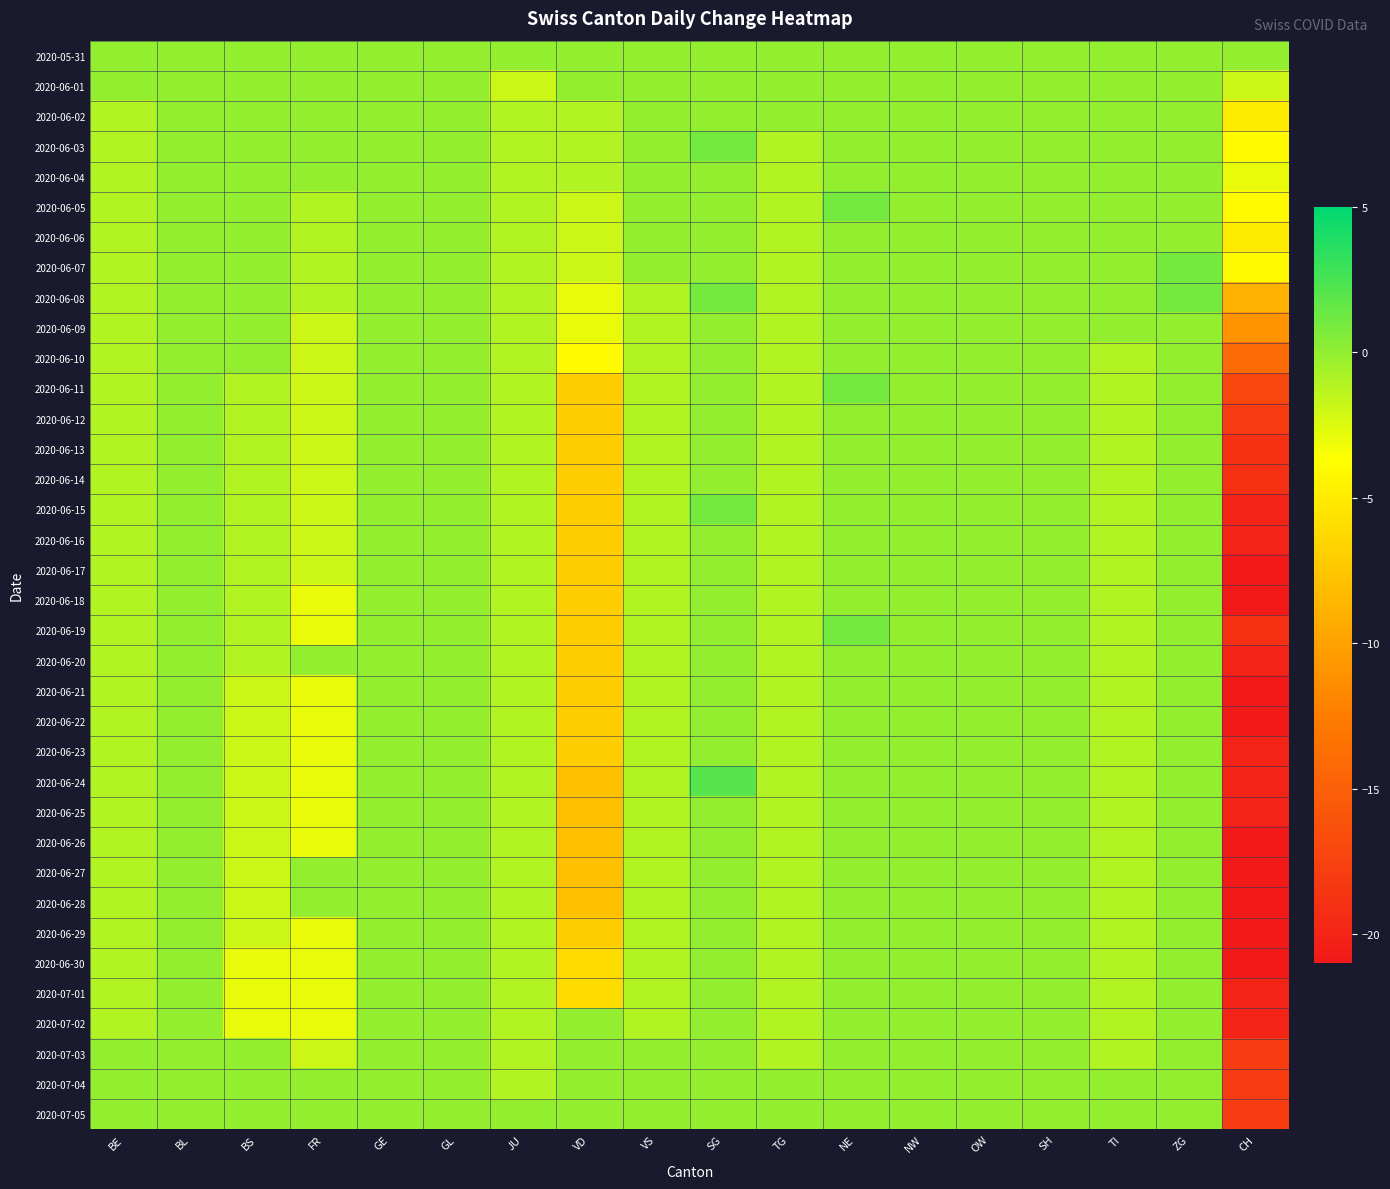

Which has a higher value, VS or NE?

VS